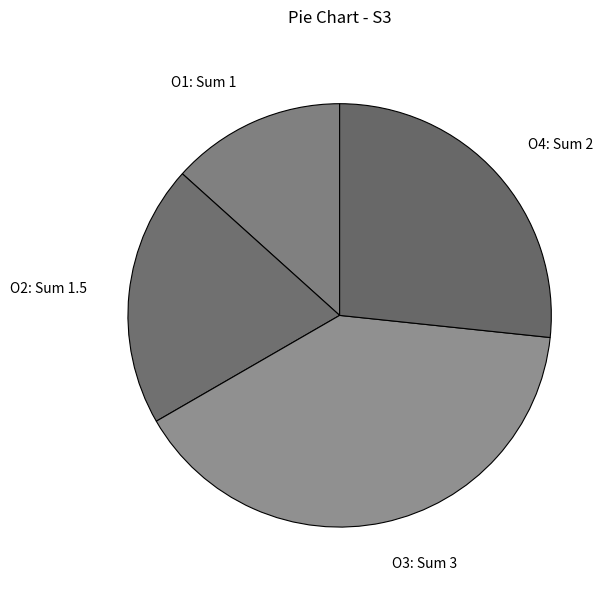

Is it true that O2 is 33% of the pie?

False